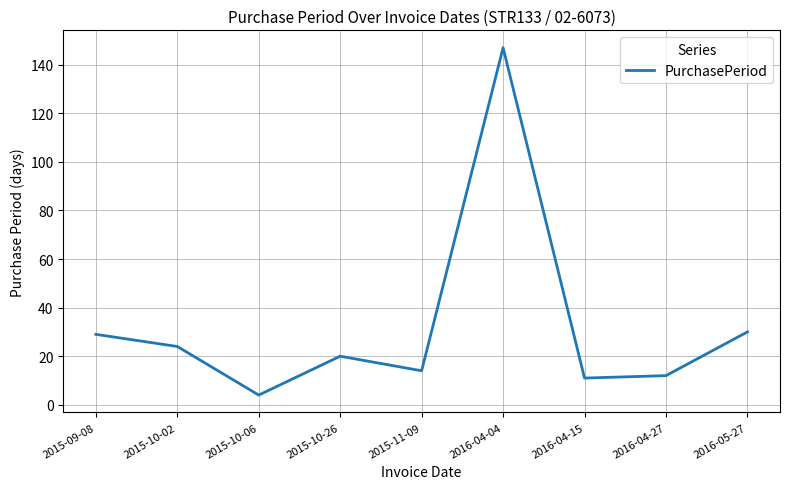

What is the difference between the values at 2016-04-04 and 2016-04-15?

136